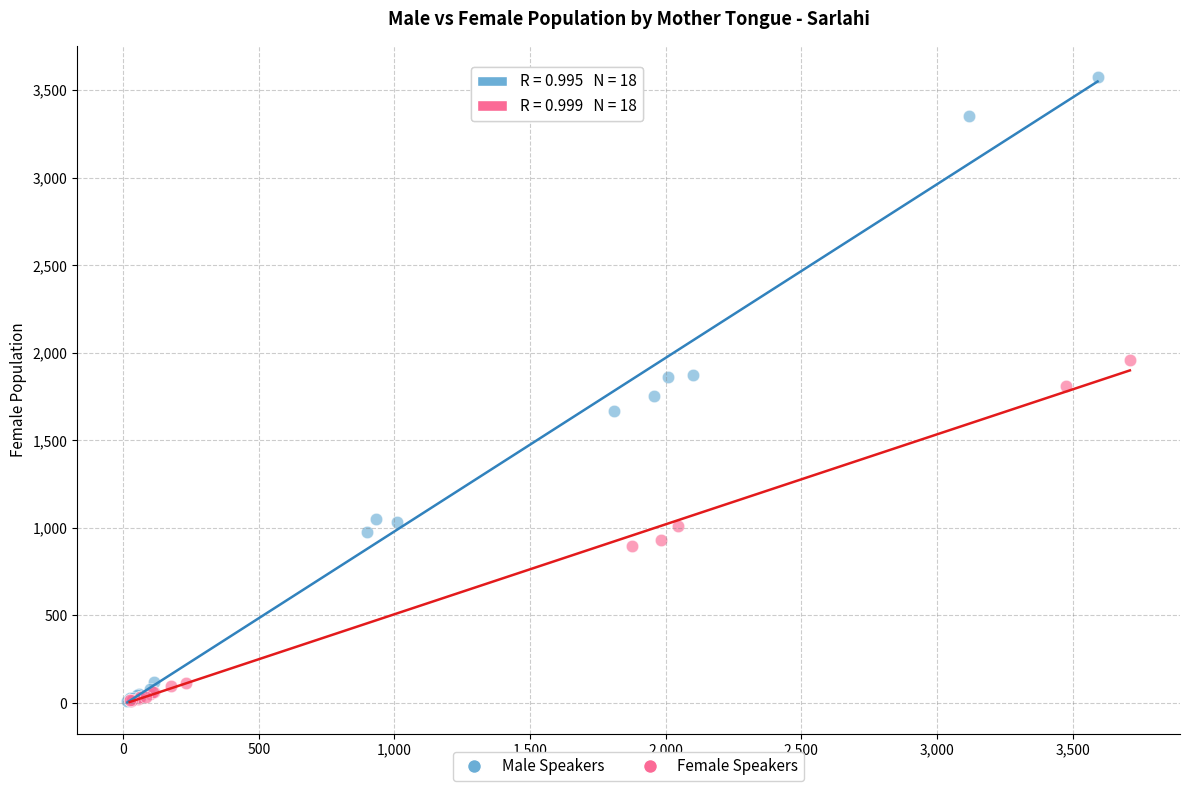

What are all the series names shown in the legend?

Male Speakers, Female Speakers